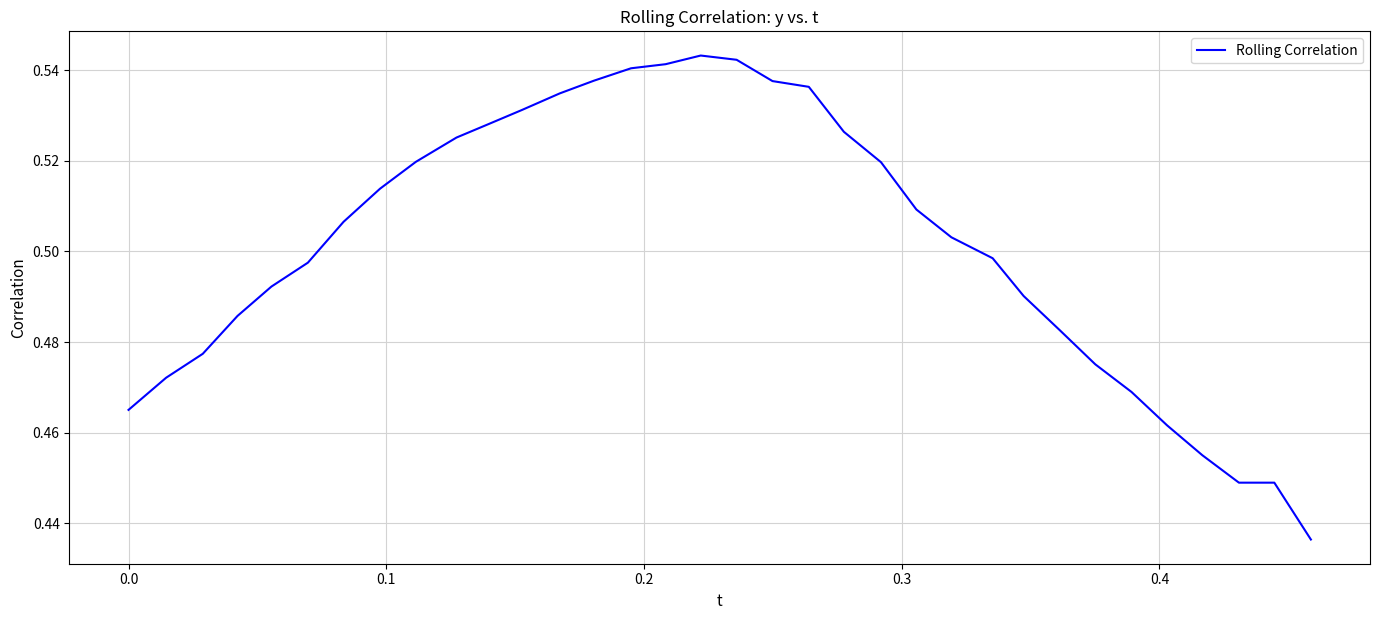

Does the chart display data point markers on the line(s)?

No